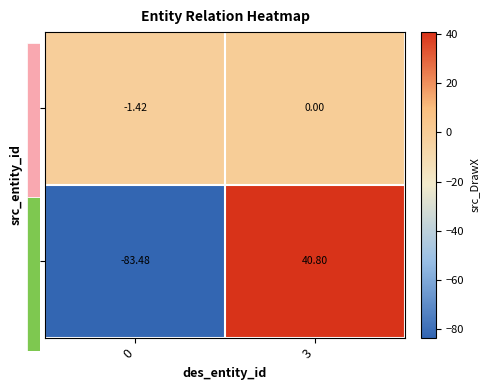

What is the difference between the maximum and minimum values in the 1 series?

1.4